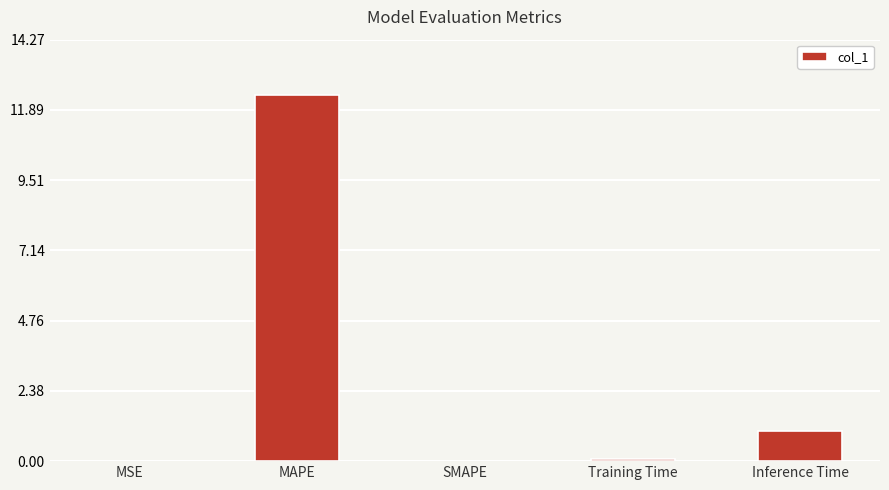

Count the number of data series in this chart.

1